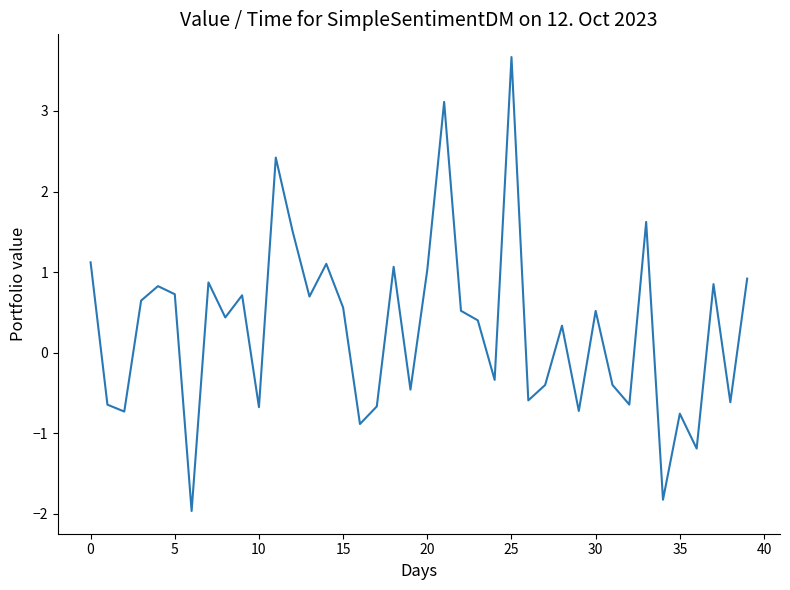

What is the difference between the maximum and minimum values?

5.6